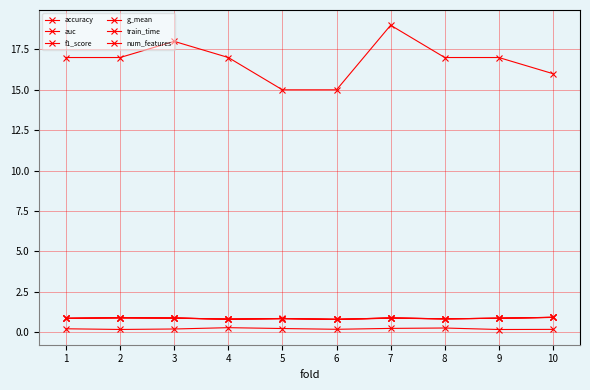

How many lines are shown in the chart?

6